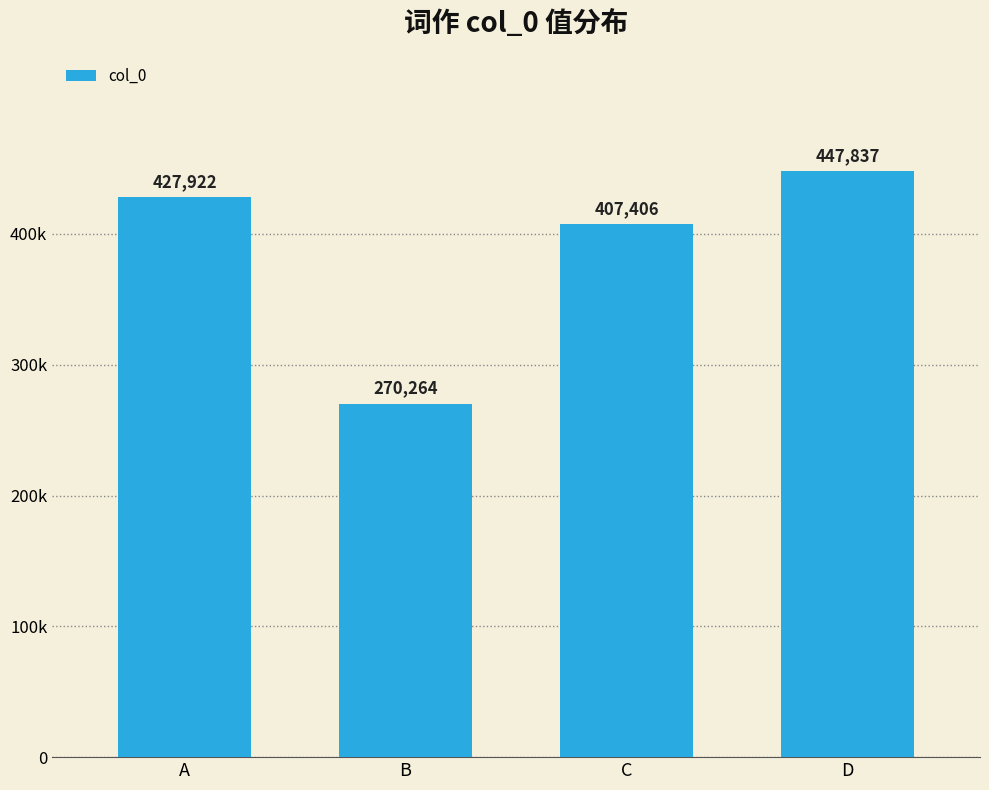

Approximately how many times larger is the value at A compared to C?

1.1